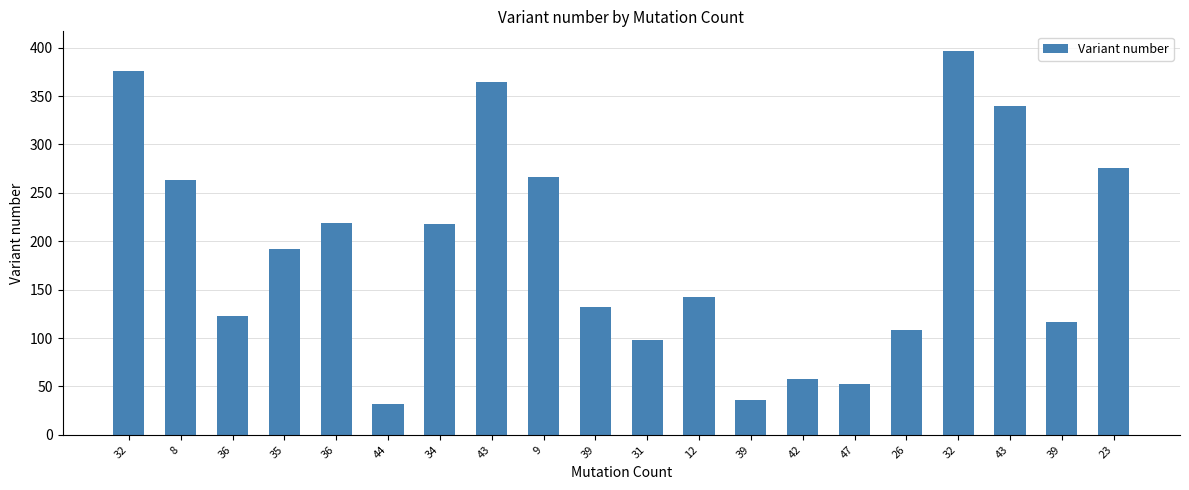

Reading left to right, list all the values displayed in this chart.

32=376	8=263	36=123	35=192	36=219	44=32	34=218	43=365	9=266	39=132	31=98	12=142	39=36	42=58	47=52	26=108	32=397	43=340	39=117	23=276